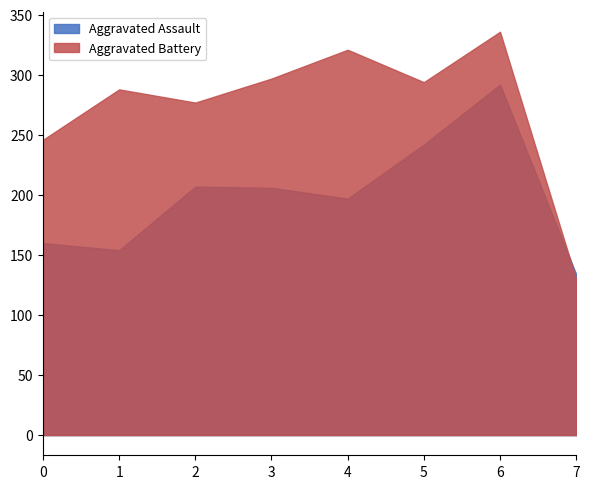

What is the difference between the maximum and minimum values in the Aggravated Battery series?

206